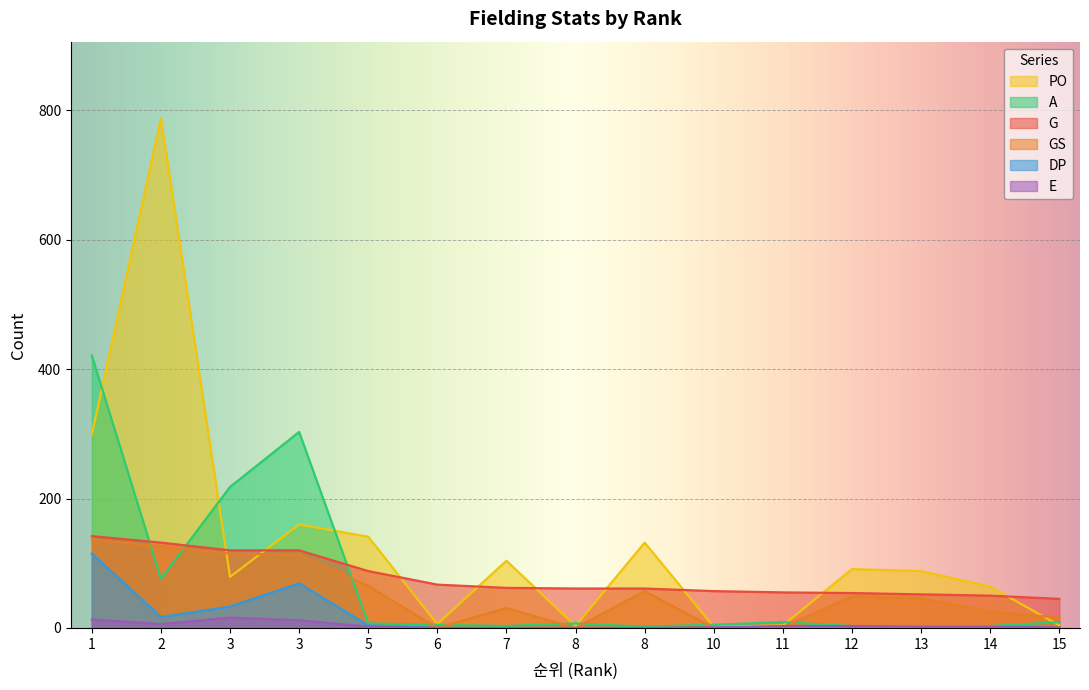

At which category is the sum across all series the highest?

2